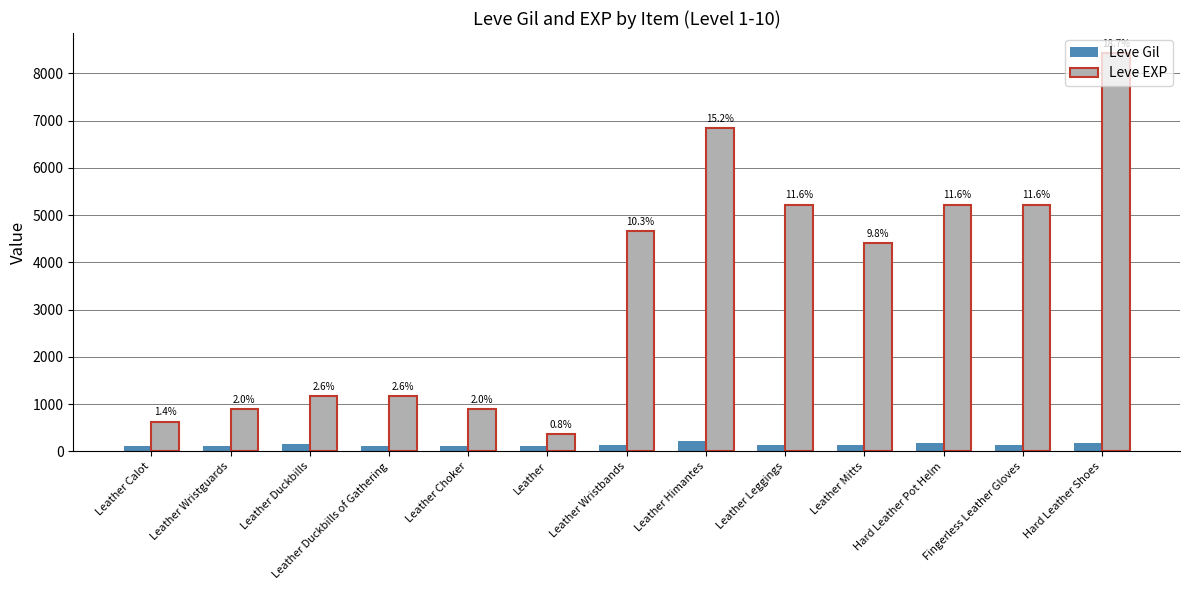

What is the value of the Leve EXP bar at the 10th from the left?

4410